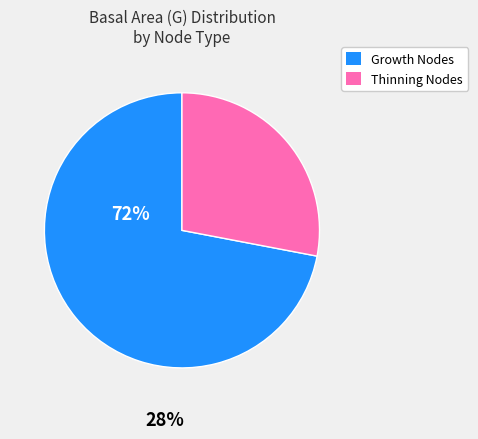

Count the number of slices in the pie.

2